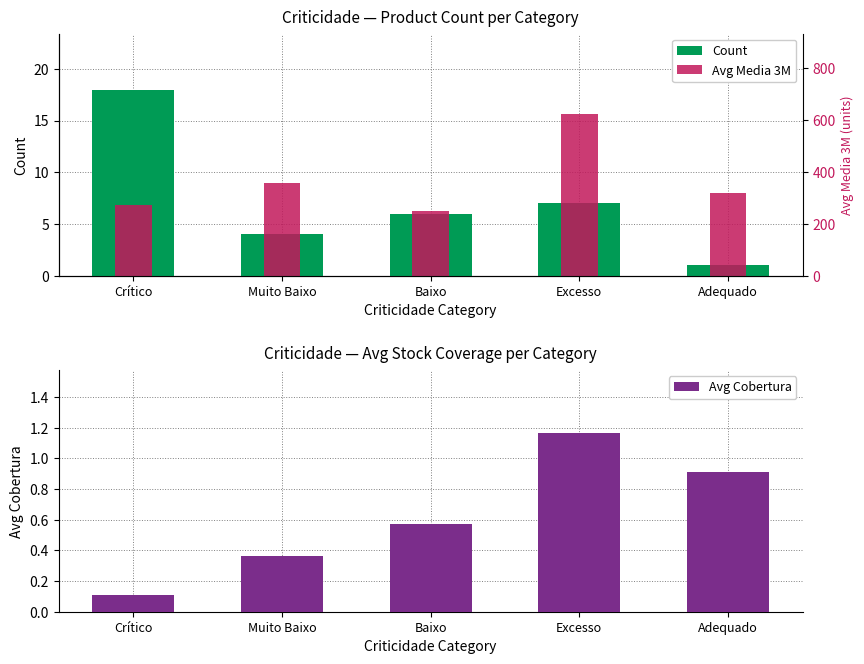

What is the difference between the second highest and second lowest values in the Count series?

3.0